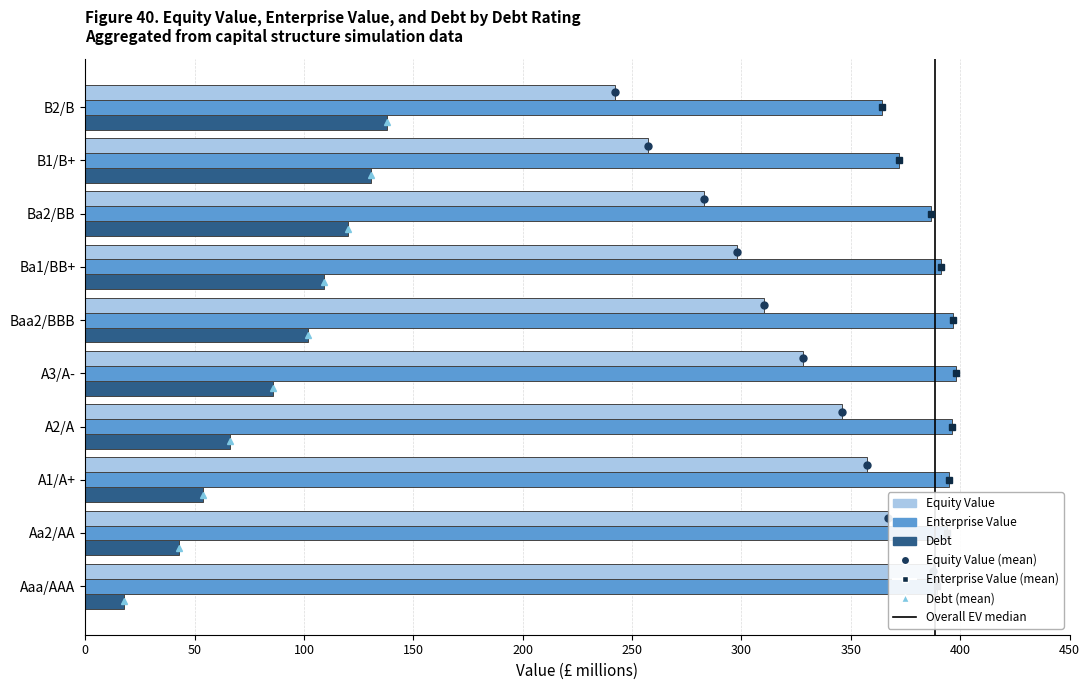

The value of enterprise_value at A2/A is 396.3. True or false?

True